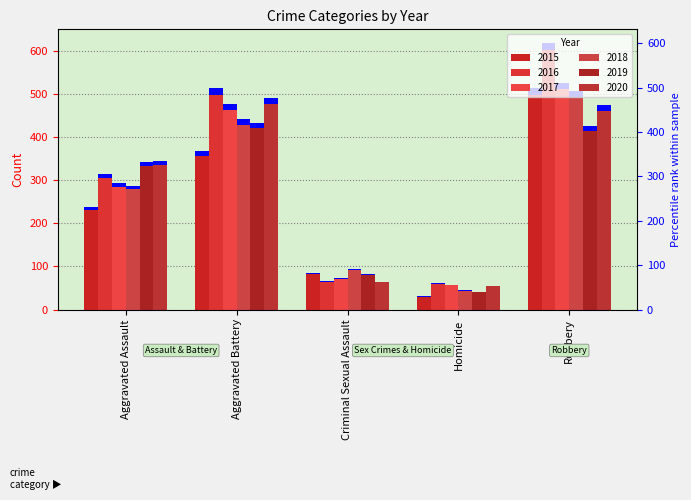

Which series has the widest spread of values?

2016